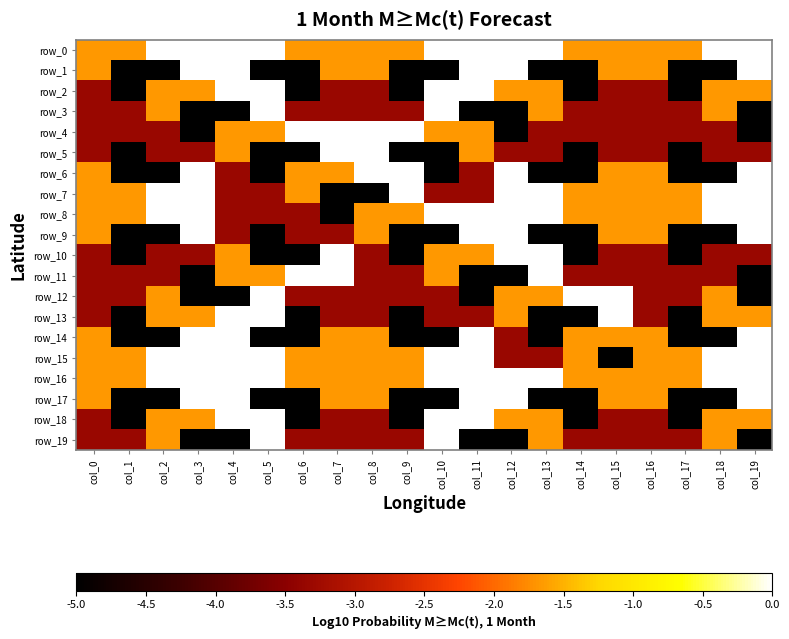

Count the row_1 values in the range -5 to 0.

20